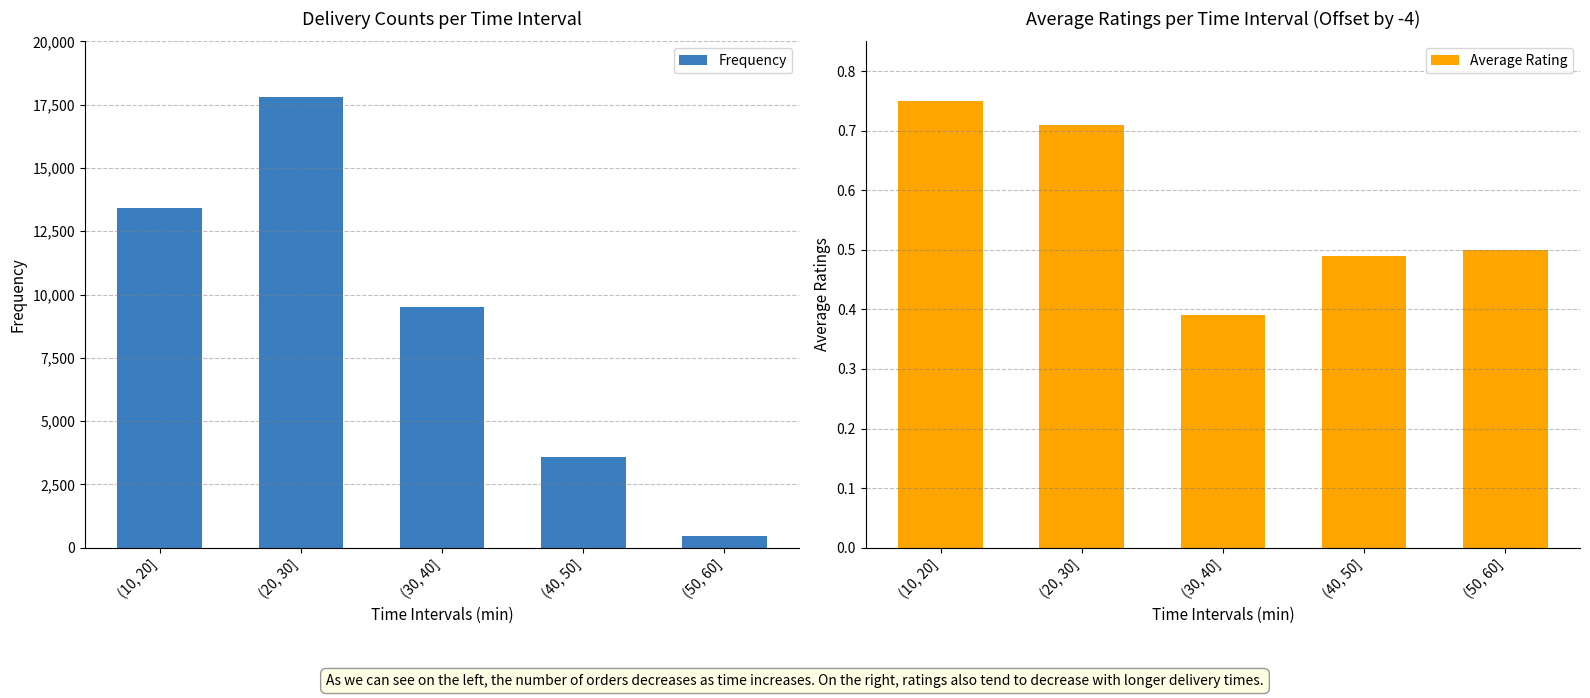

At which category is the sum across all series the highest?

(20, 30]